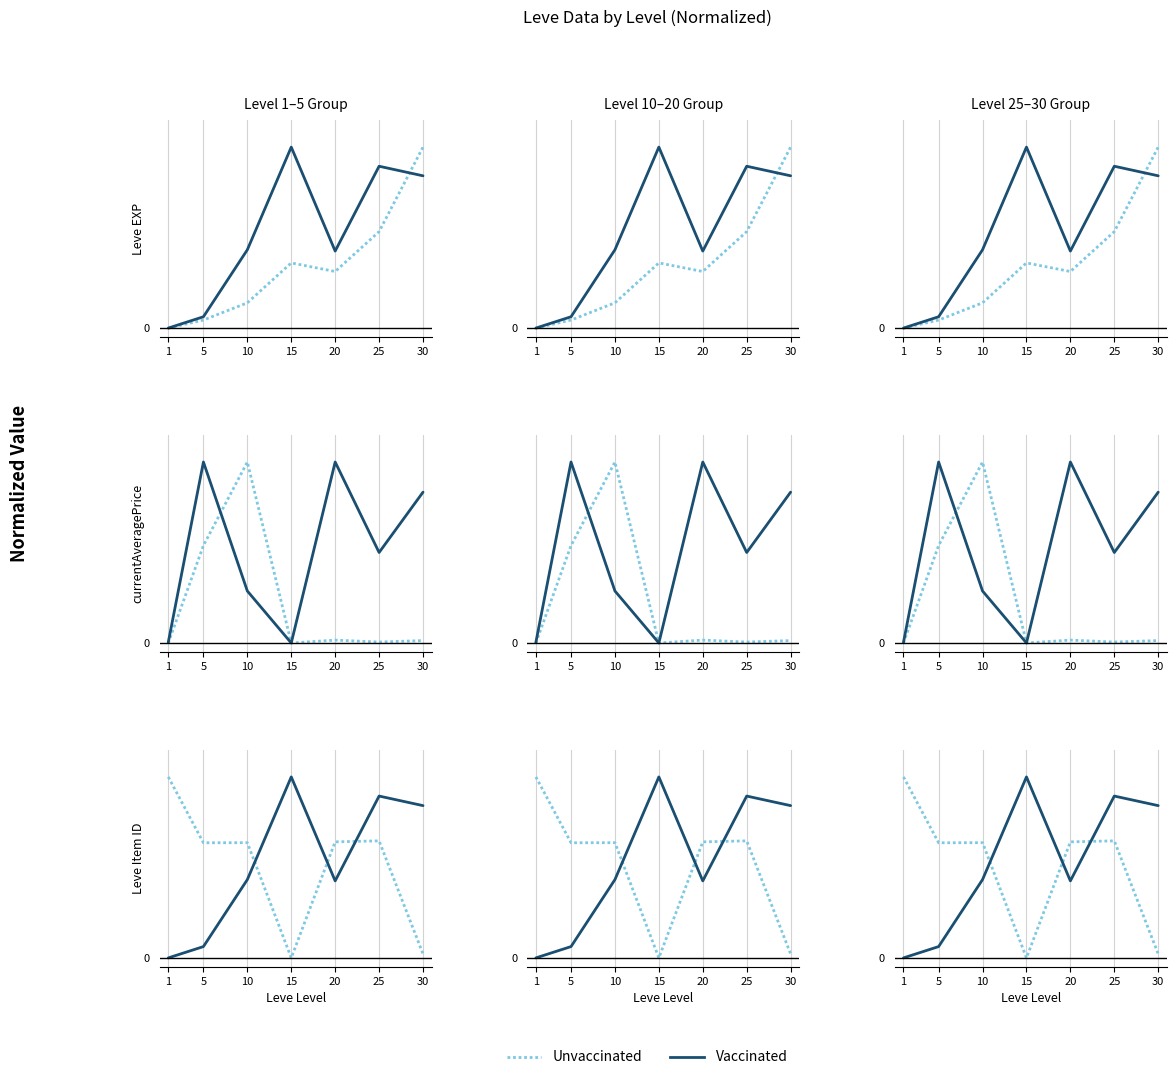

What is the approximate value of Vaccinated at 15?

1.0